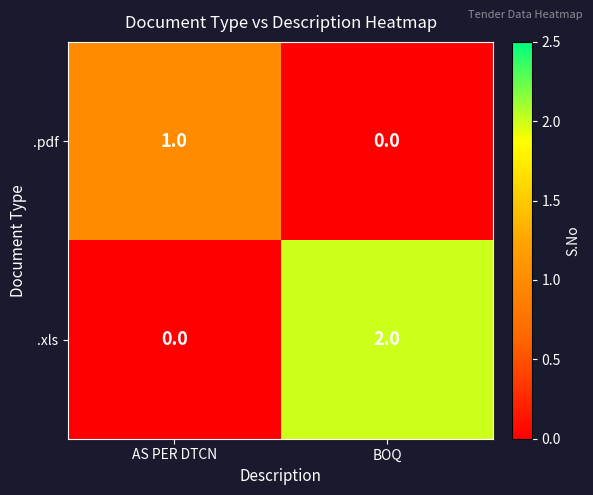

What is the spread (max minus min) of values at BOQ?

2